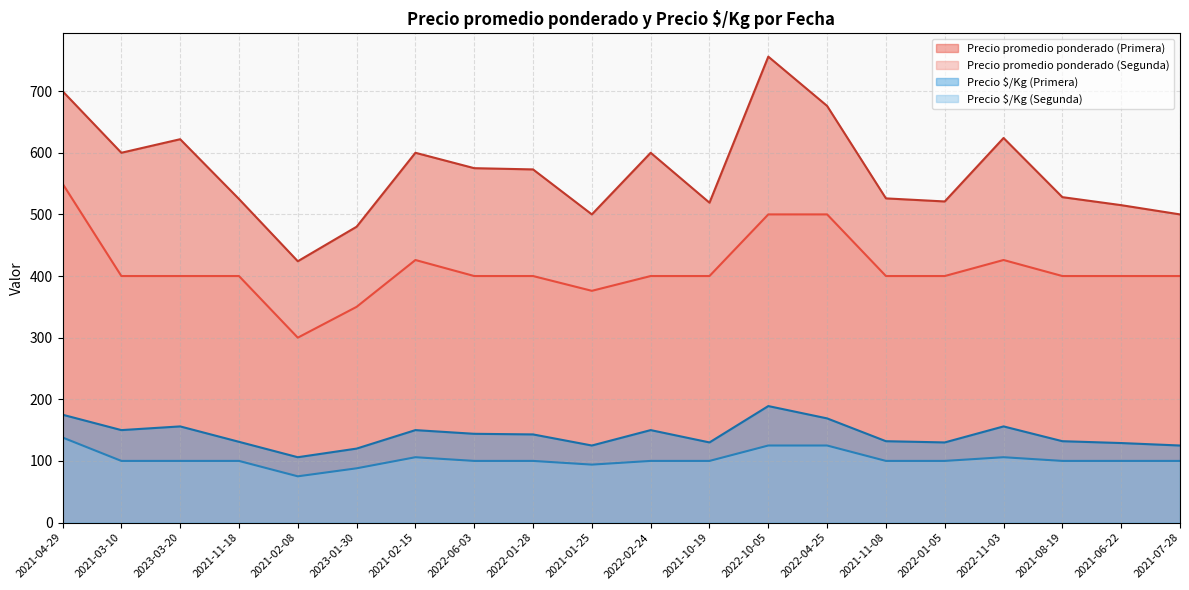

Does the chart have visible grid lines?

Yes